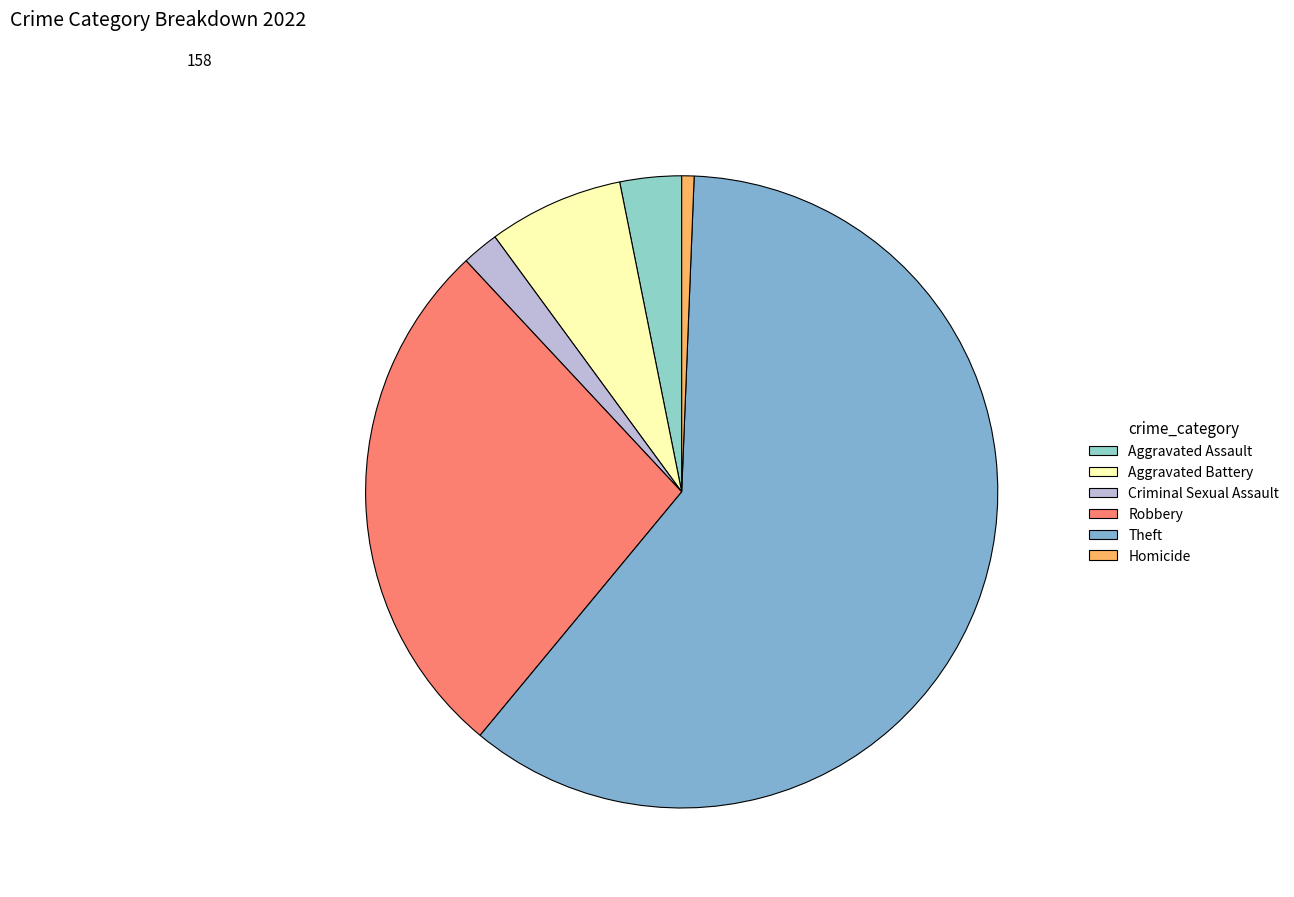

To the nearest percent, what portion does Theft represent?

60%